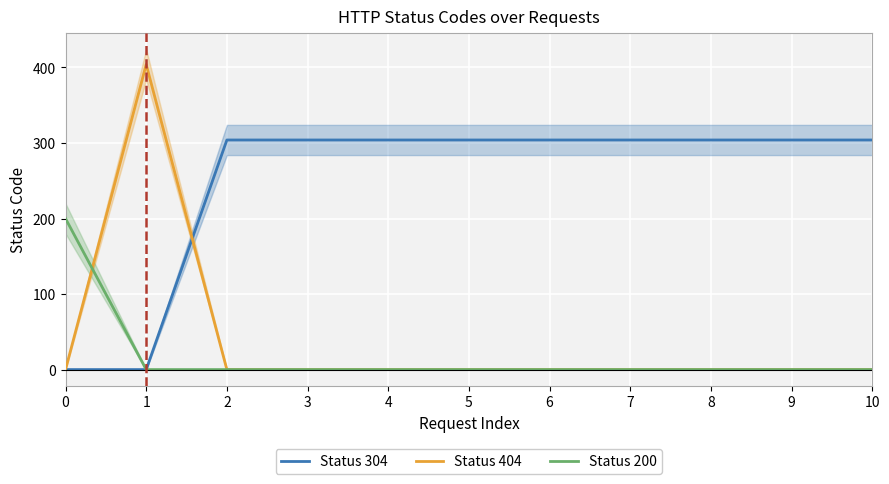

How many times do Status 304 and Status 404 cross each other?

1